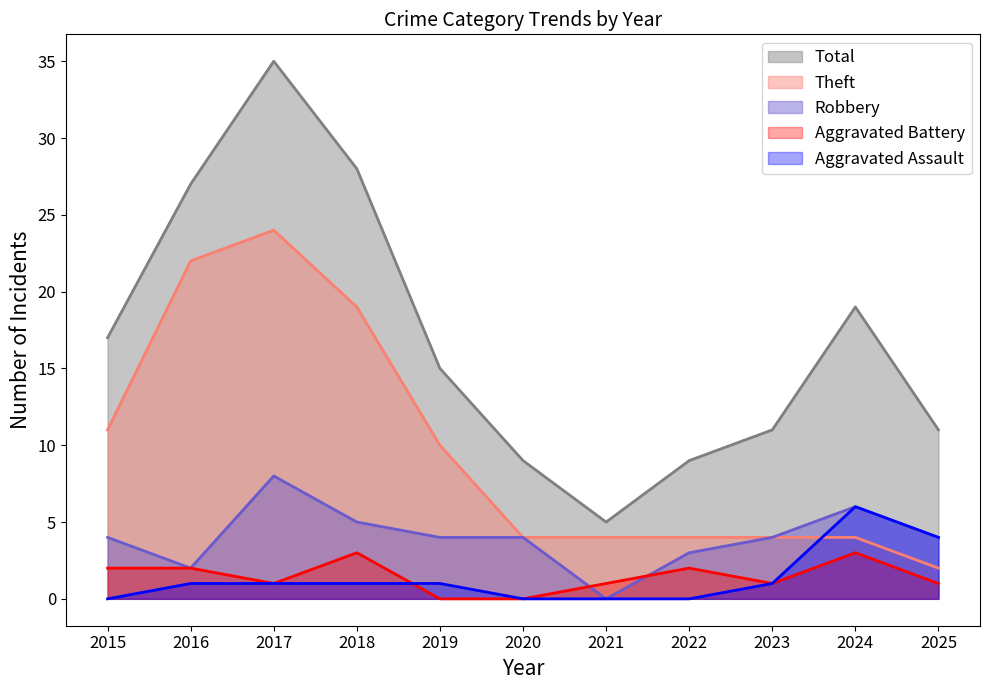

Reading left to right, what are all the values shown in this chart?

Aggravated Assault: 0	1	1	1	1	0	0	0	1	6	4
Aggravated Battery: 2	2	1	3	0	0	1	2	1	3	1
Robbery: 4	2	8	5	4	4	0	3	4	6	4
Theft: 11	22	24	19	10	4	4	4	4	4	2
Total: 17	27	35	28	15	9	5	9	11	19	11